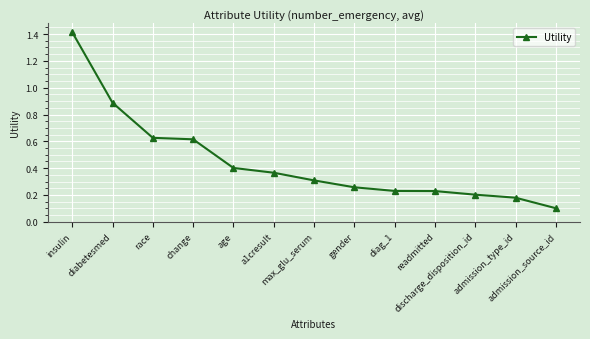

What is the sum of all values?

5.8